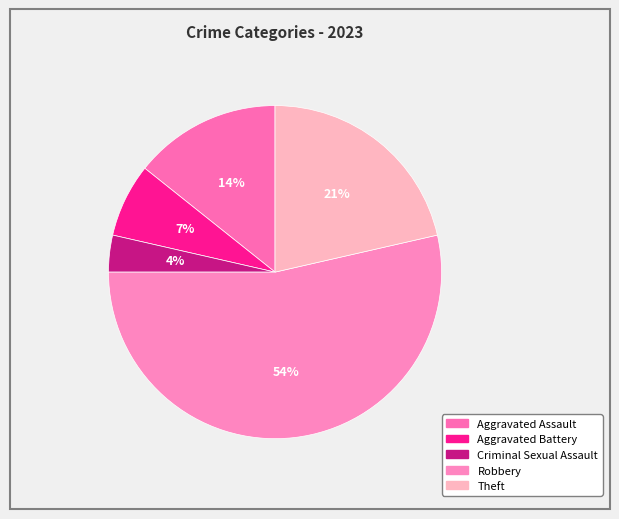

Which slice is the smallest?

Criminal Sexual Assault